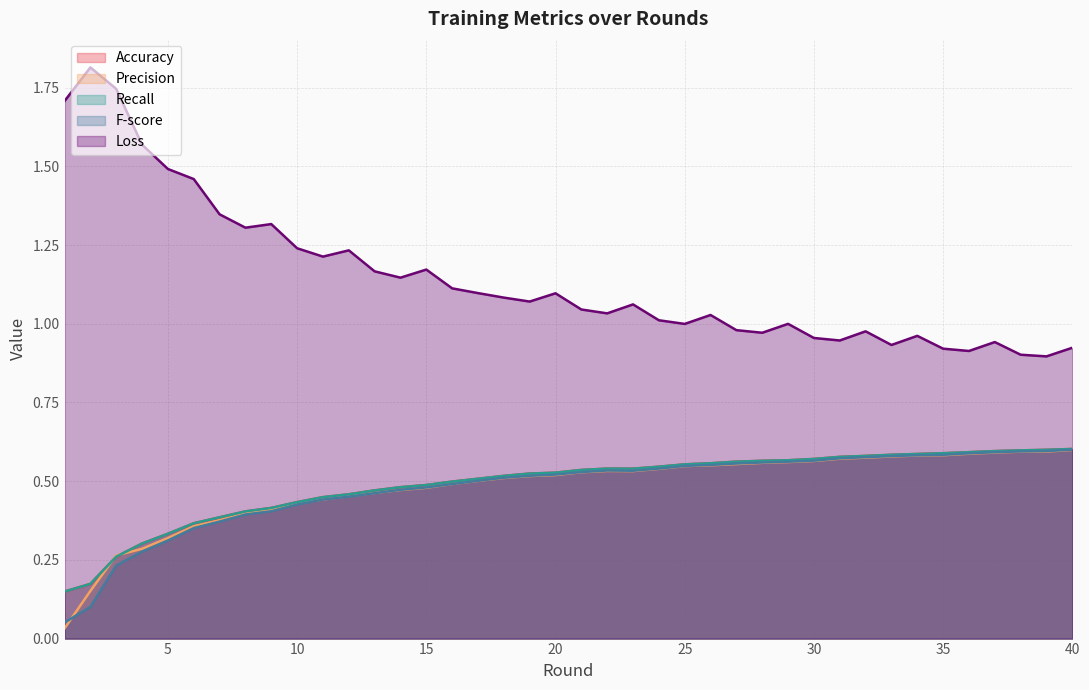

Reading left to right, what are all the values shown in this chart?

Accuracy: 0.1	0.2	0.3	0.3	0.3	0.4	0.4	0.4	0.4	0.4	0.4	0.5	0.5	0.5	0.5	0.5	0.5	0.5	0.5	0.5	0.5	0.5	0.5	0.5	0.6	0.6	0.6	0.6	0.6	0.6	0.6	0.6	0.6	0.6	0.6	0.6	0.6	0.6	0.6	0.6
Precision: 0.0	0.2	0.3	0.3	0.3	0.4	0.4	0.4	0.4	0.4	0.4	0.5	0.5	0.5	0.5	0.5	0.5	0.5	0.5	0.5	0.5	0.5	0.5	0.5	0.5	0.6	0.6	0.6	0.6	0.6	0.6	0.6	0.6	0.6	0.6	0.6	0.6	0.6	0.6	0.6
Recall: 0.1	0.2	0.3	0.3	0.3	0.4	0.4	0.4	0.4	0.4	0.4	0.5	0.5	0.5	0.5	0.5	0.5	0.5	0.5	0.5	0.5	0.5	0.5	0.5	0.6	0.6	0.6	0.6	0.6	0.6	0.6	0.6	0.6	0.6	0.6	0.6	0.6	0.6	0.6	0.6
F-score: 0.1	0.1	0.2	0.3	0.3	0.4	0.4	0.4	0.4	0.4	0.4	0.5	0.5	0.5	0.5	0.5	0.5	0.5	0.5	0.5	0.5	0.5	0.5	0.5	0.5	0.6	0.6	0.6	0.6	0.6	0.6	0.6	0.6	0.6	0.6	0.6	0.6	0.6	0.6	0.6
Loss: 1.7	1.8	1.7	1.6	1.5	1.5	1.3	1.3	1.3	1.2	1.2	1.2	1.2	1.1	1.2	1.1	1.1	1.1	1.1	1.1	1.0	1.0	1.1	1.0	1.0	1.0	1.0	1.0	1.0	1.0	0.9	1.0	0.9	1.0	0.9	0.9	0.9	0.9	0.9	0.9